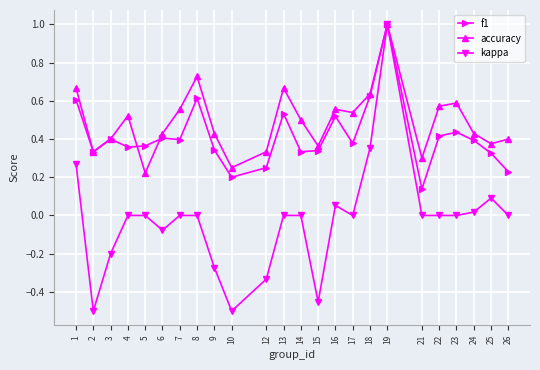

At how many categories does at least one series exceed 0?

24